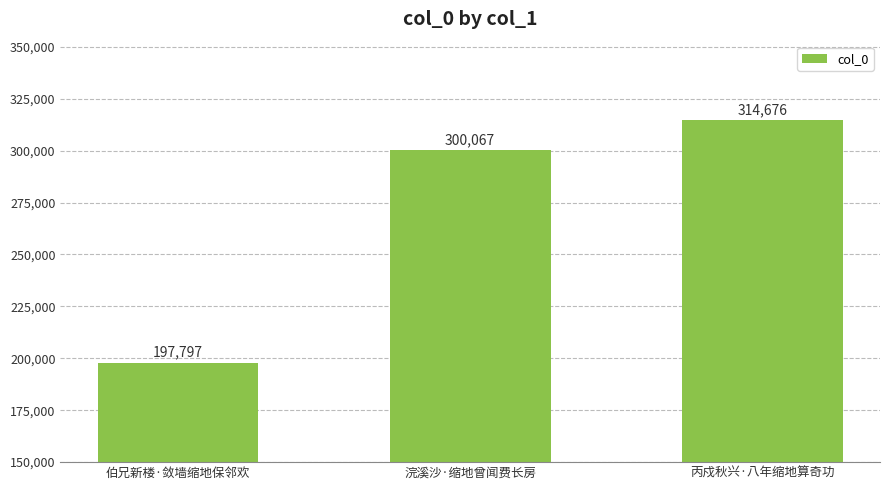

What is the average value?

270847